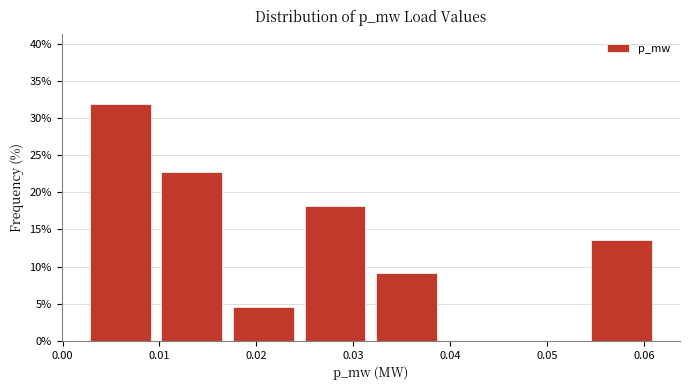

What is the height of the bar covering 0.032 to 0.039 on the x-axis? Neither the bar edges nor the heights are printed on the chart, so give them approximately, as read against the axes.

9.0